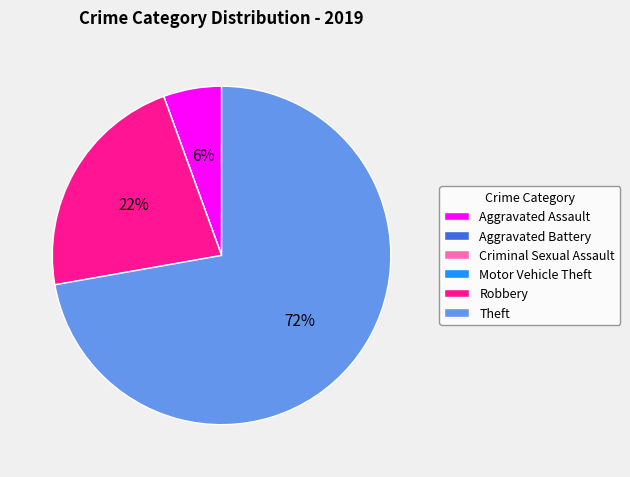

Does Theft represent more than half of the total?

Yes